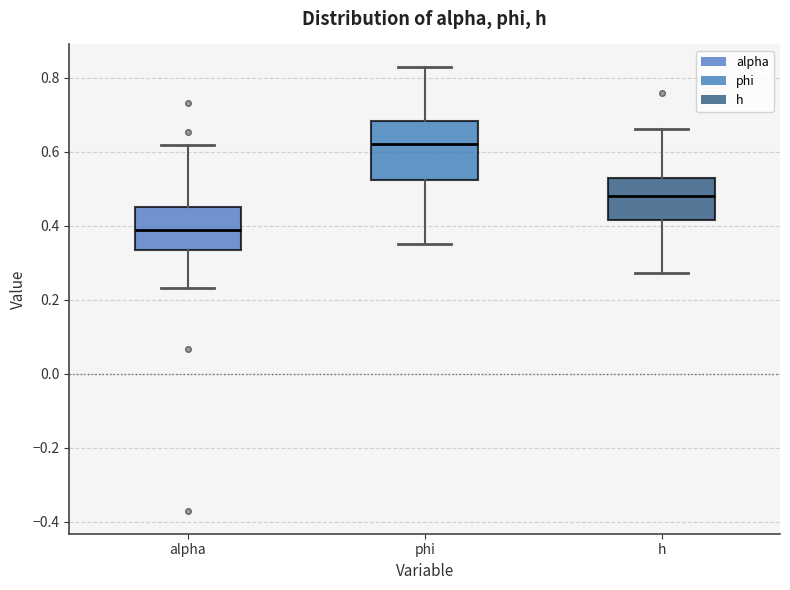

Reading left to right, transcribe this box plot: for each box, give where its median line is, the range the box spans, and where its two whiskers end, as read against the y-axis. The values are not printed on the chart, so give them approximately, as read against the axis.

alpha: median 0.38, box 0.34 to 0.46, whiskers 0.24 to 0.62
phi: median 0.62, box 0.52 to 0.68, whiskers 0.36 to 0.82
h: median 0.48, box 0.42 to 0.52, whiskers 0.28 to 0.66